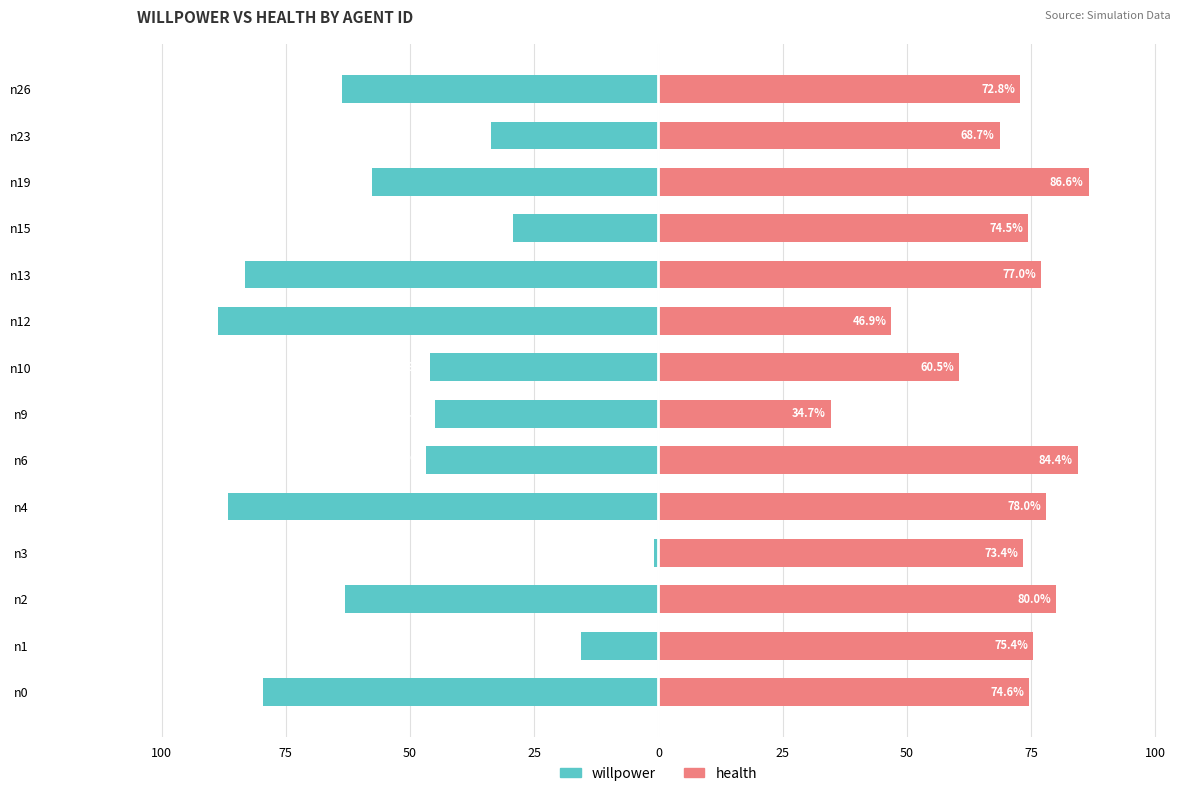

How many bars are there in total?

28